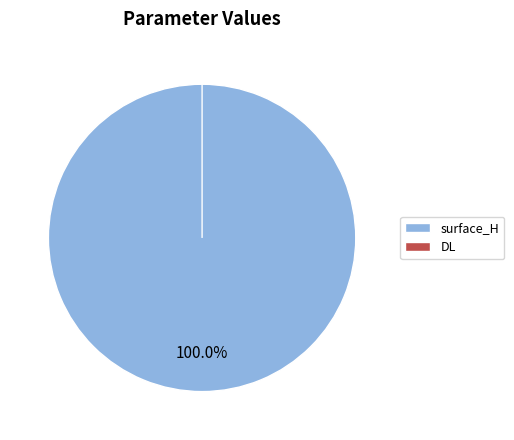

To the nearest percent, what is the average slice percentage?

50%